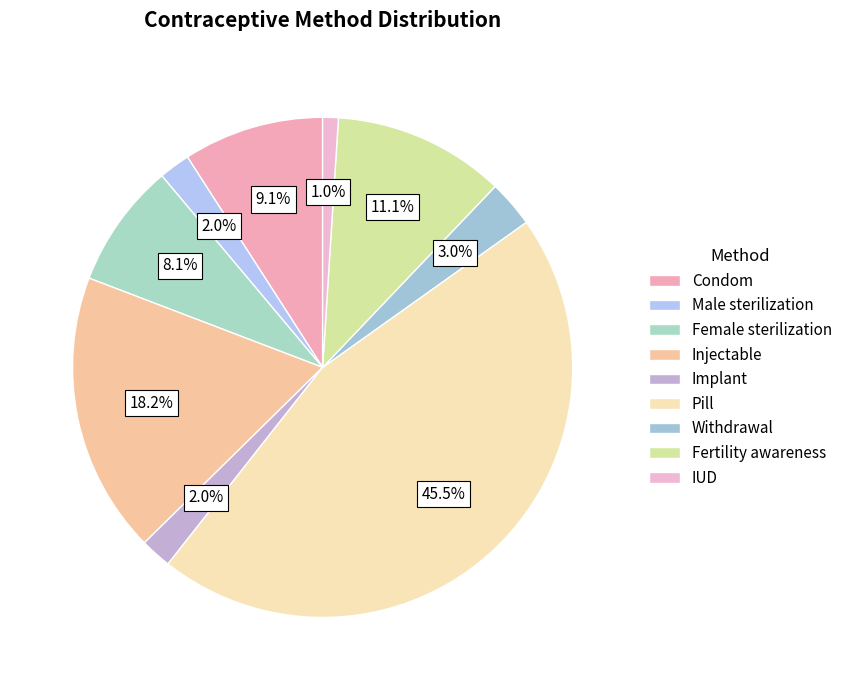

Which slice is the smallest?

IUD